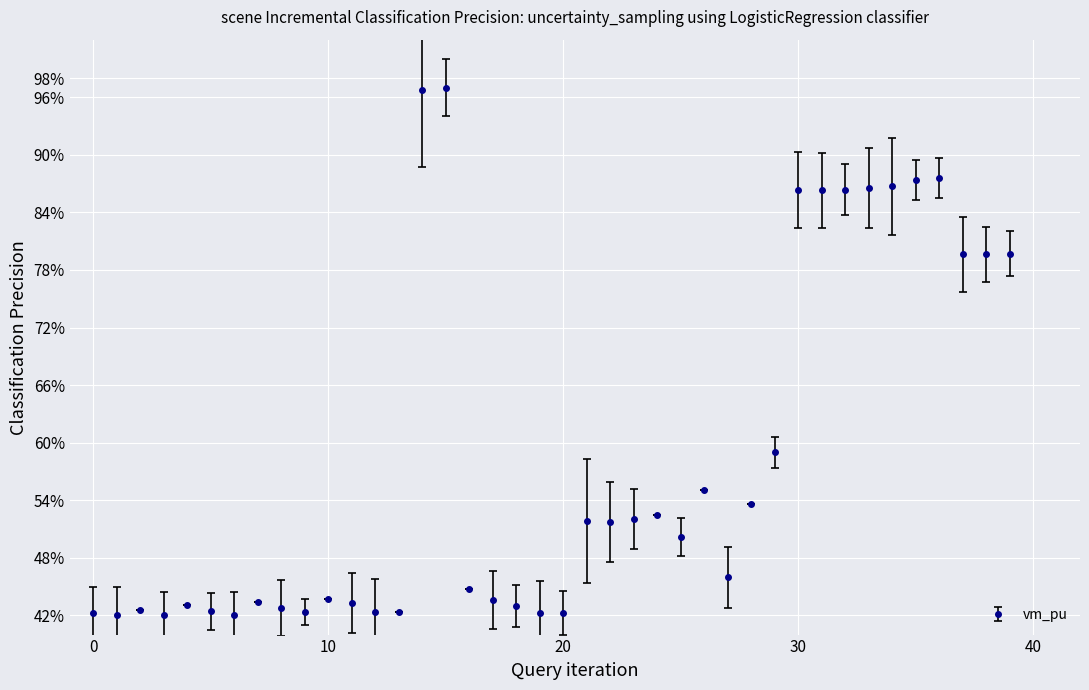

What is the value of the 36th point from the left?

87.3